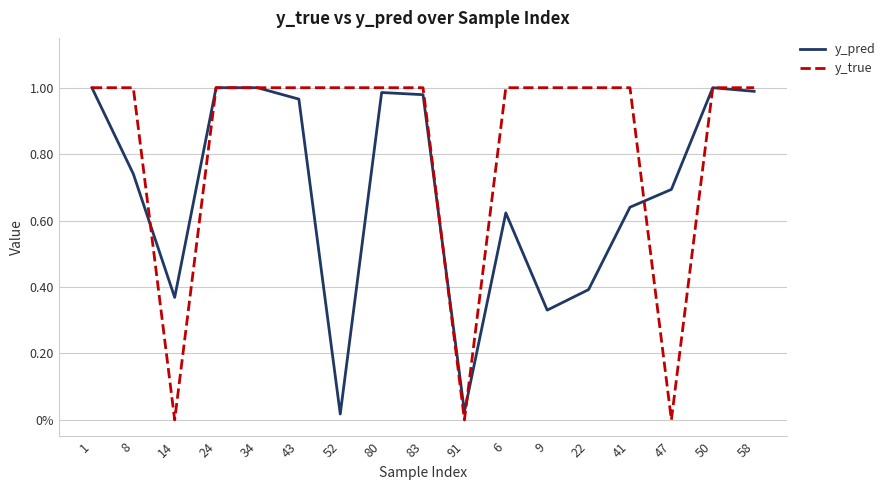

What are all the series names shown in the legend?

y_pred, y_true